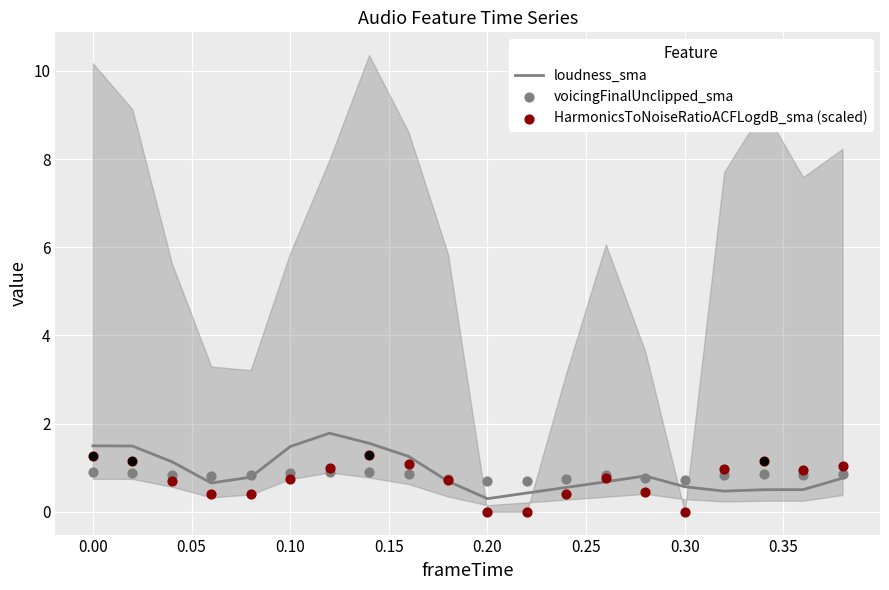

Which series has the widest spread of Y values?

loudness_sma